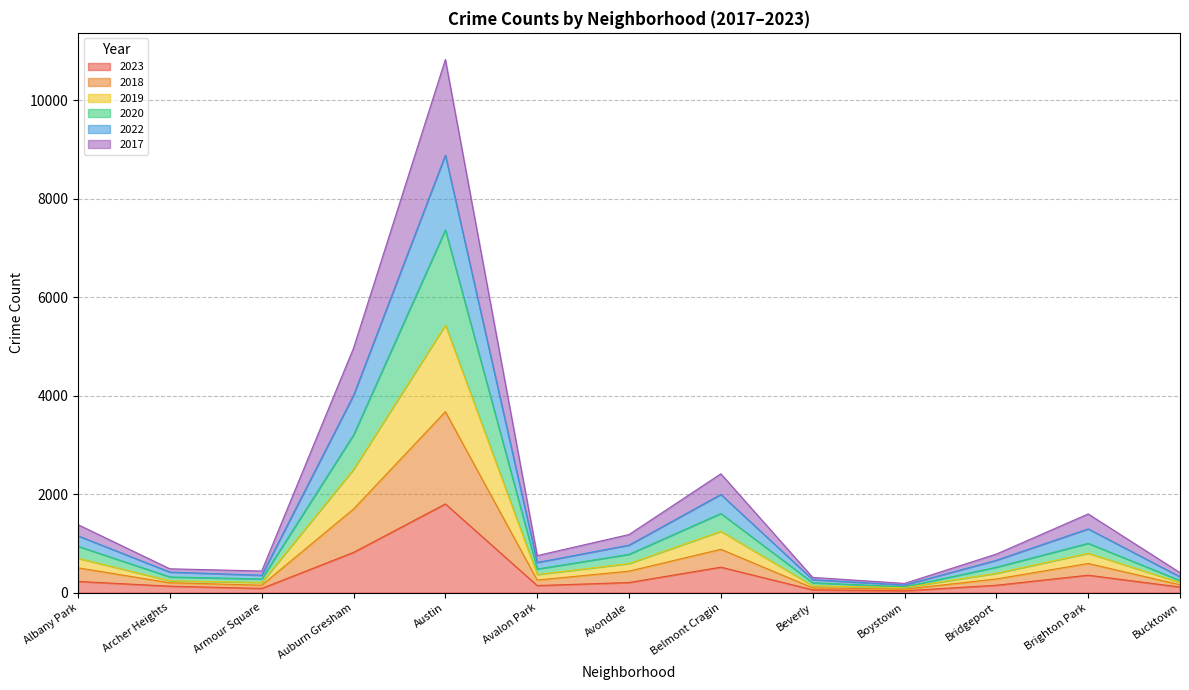

What is the minimum value shown in the chart?

35